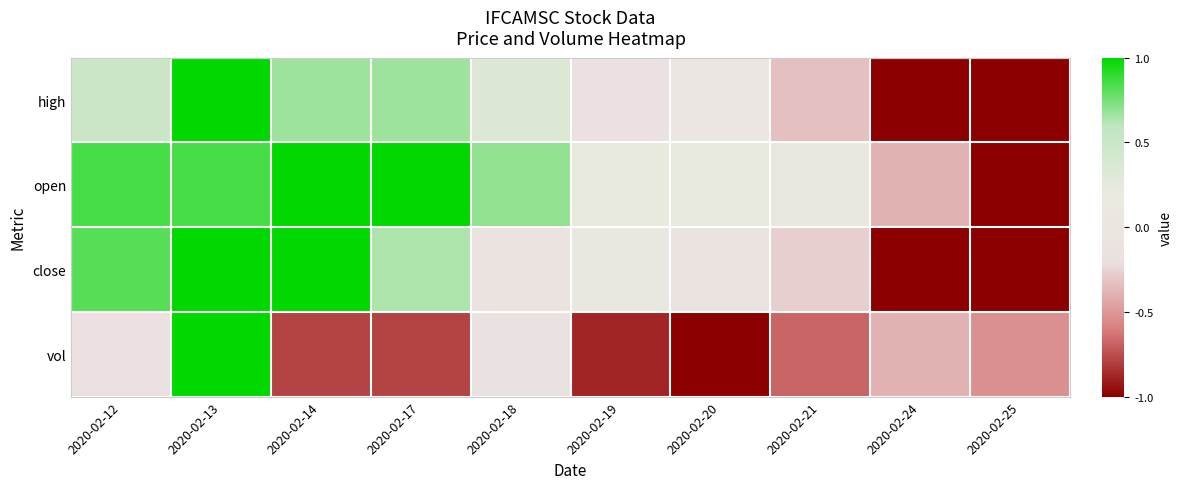

What is the spread (max minus min) of values at 2020-02-12?

1.0